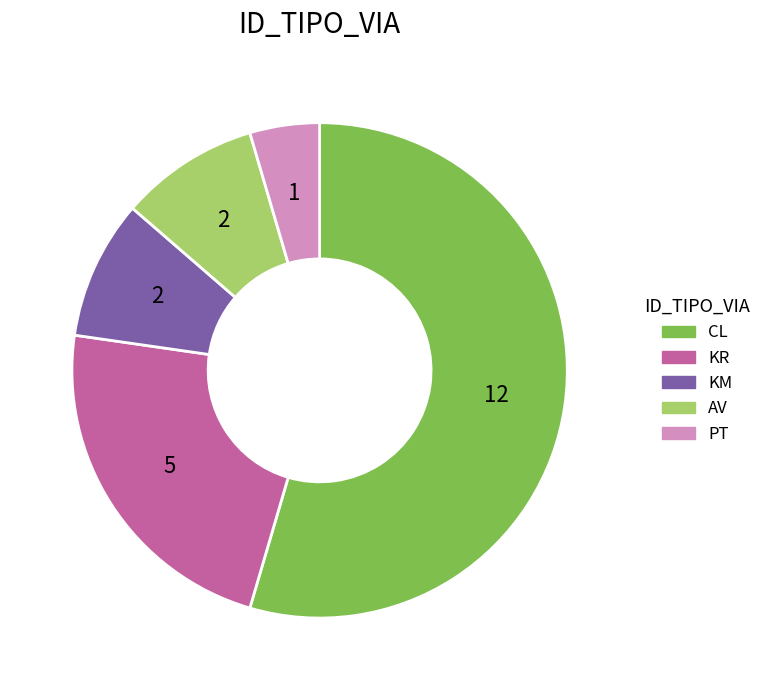

Which category has the biggest portion of the pie?

CL